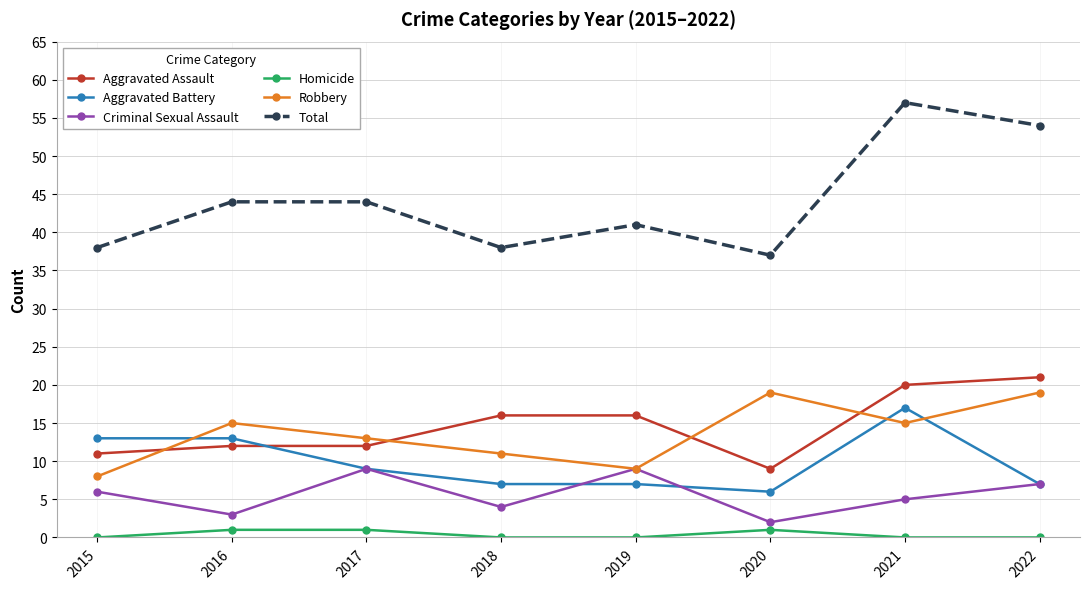

What is the value of the Robbery point at the 8th from the left?

19